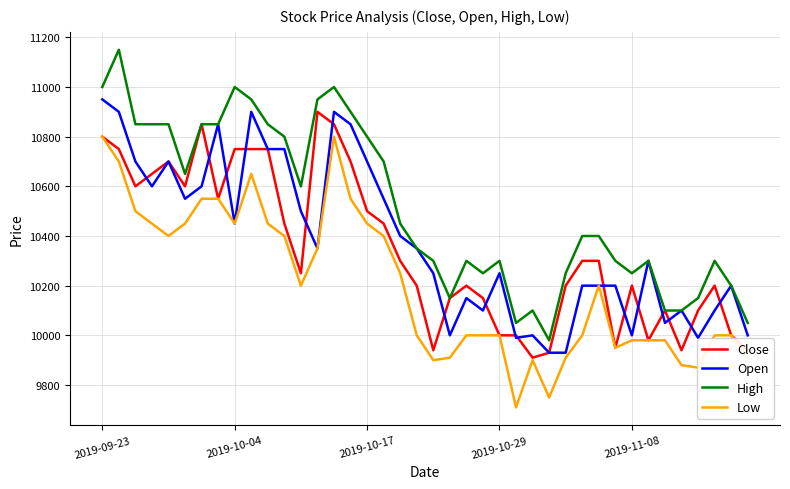

True or false: Low and High intersect in this chart.

False